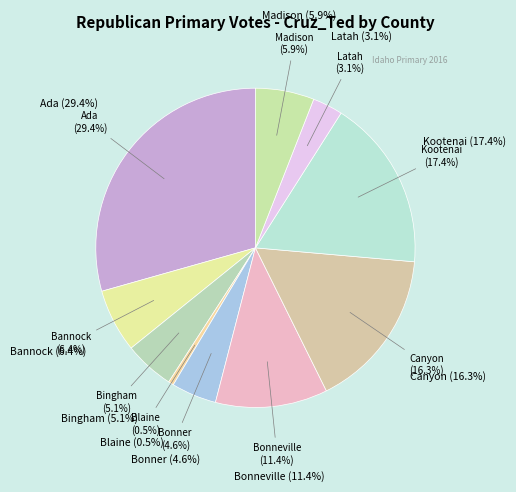

How many slices are in this pie chart?

10